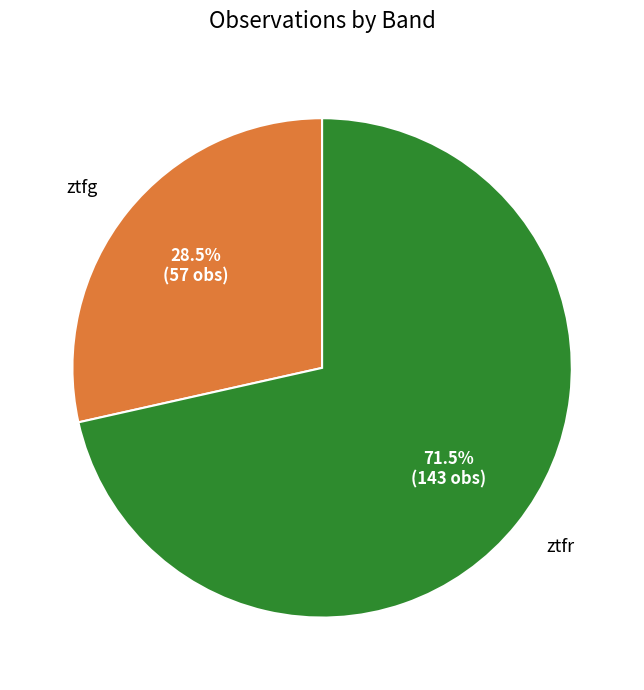

Combined, do ztfg and ztfr account for over 50%?

Yes